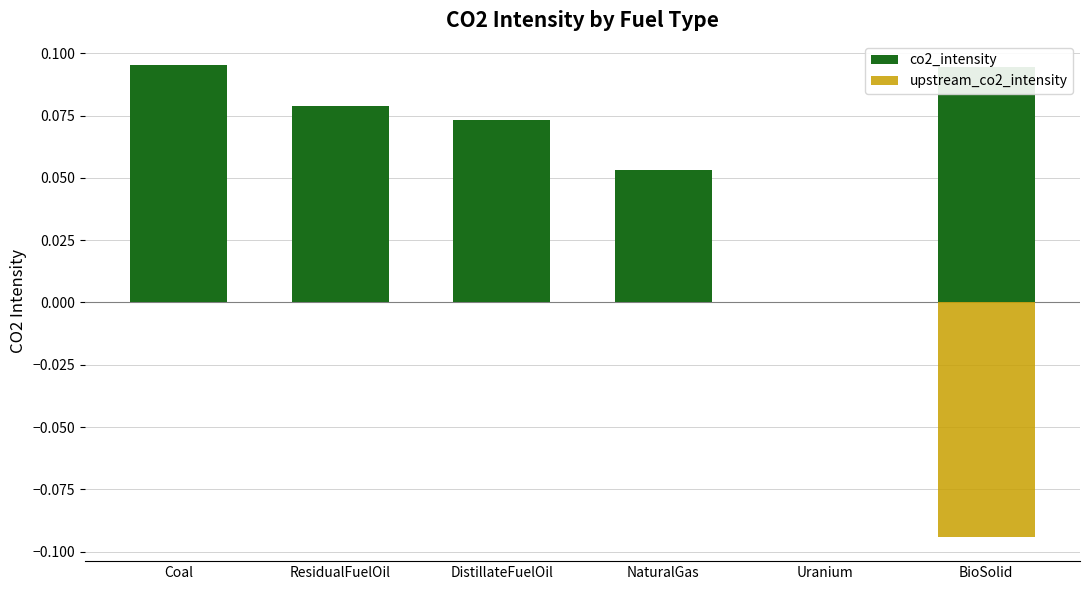

True or false: co2_intensity has a value of 0.1 at DistillateFuelOil.

False